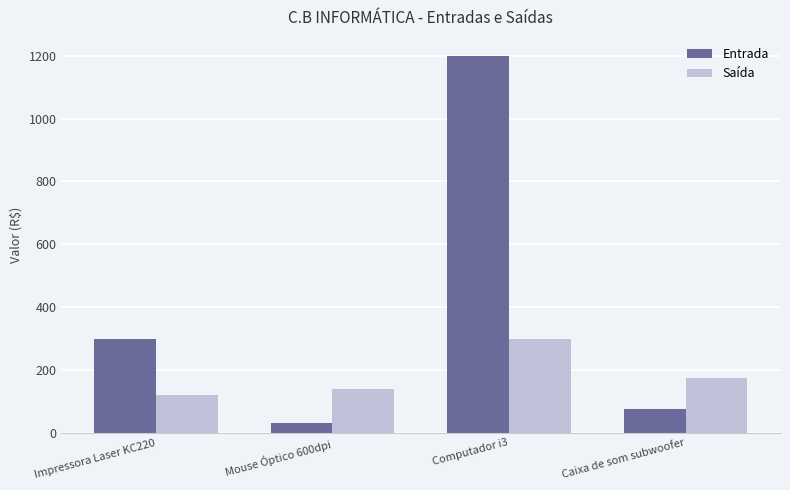

Reading left to right, list all the values displayed in this chart.

Entrada: 300	30	1200	75
Saída: 120	140	300	175